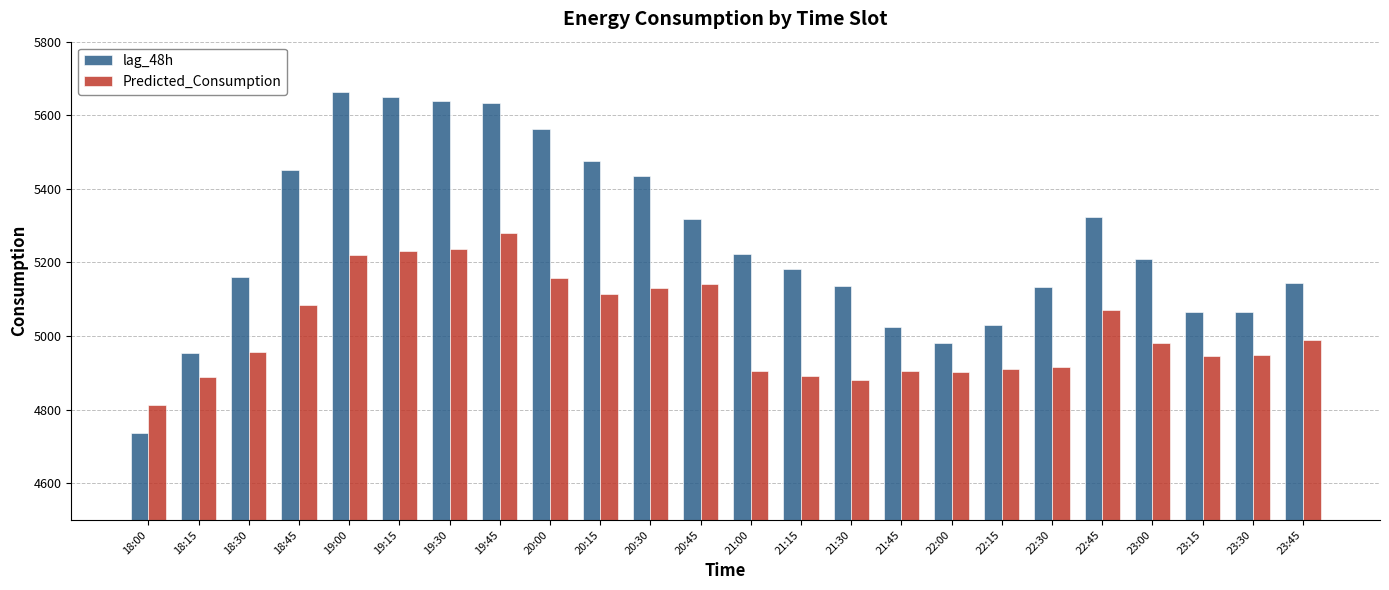

Which category has the lowest value across all series?

18:00